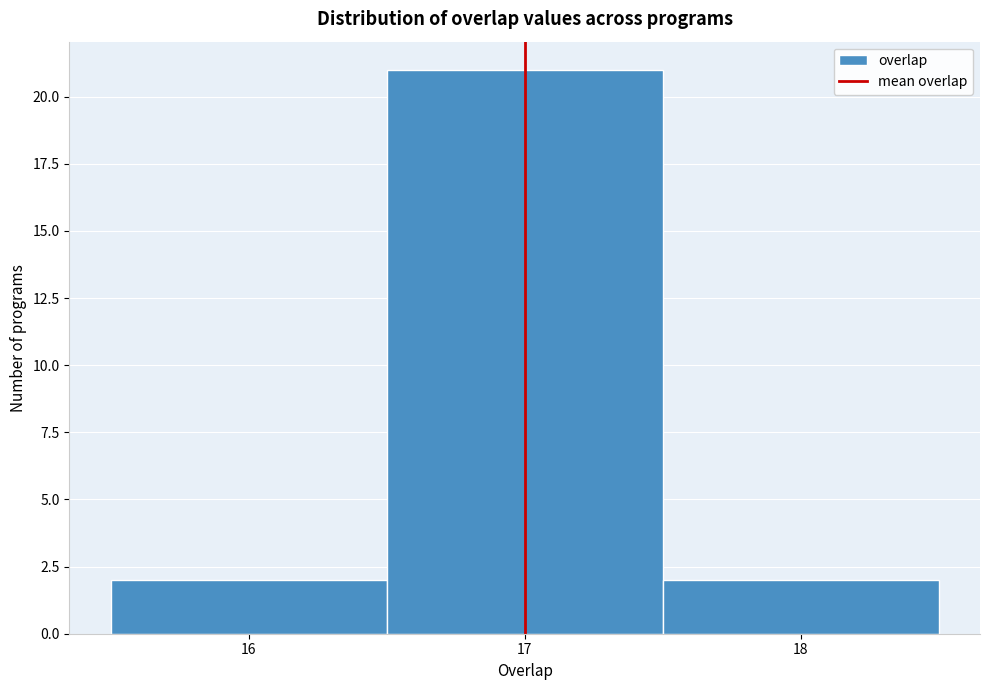

Which range on the x-axis has the tallest bar?

16.5 to 17.5